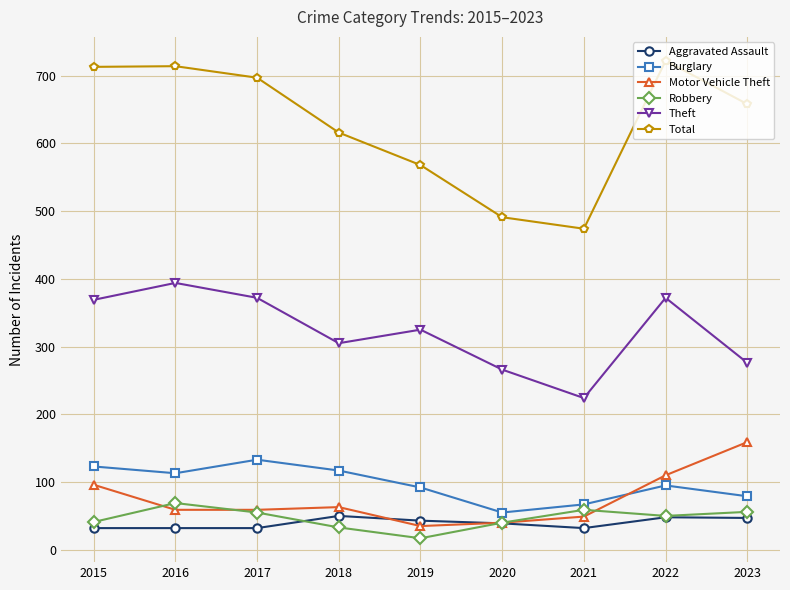

Which series has the largest total across all categories?

Total